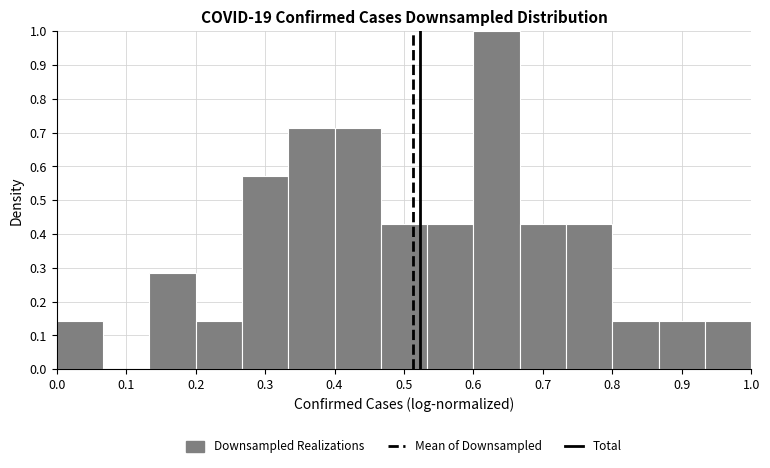

What is the height of the bar covering 0.40 to 0.47 on the x-axis? Neither the bar edges nor the heights are printed on the chart, so give them approximately, as read against the axes.

0.71